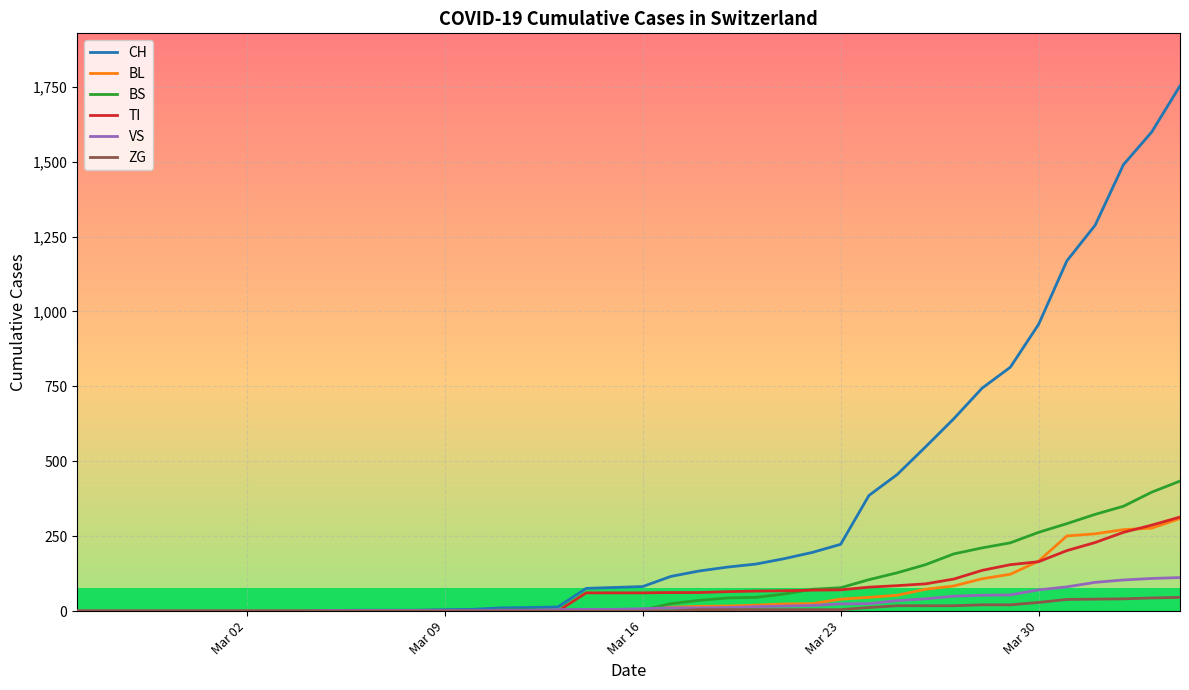

What is the highest value of the VS series?

112